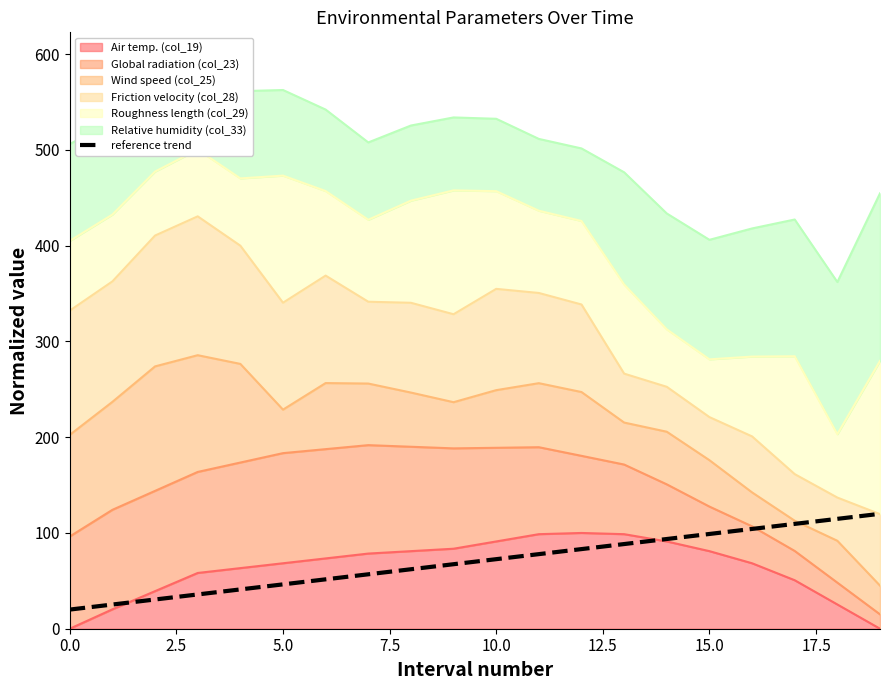

What is the difference between the values at 9 and 0.0?

47.4